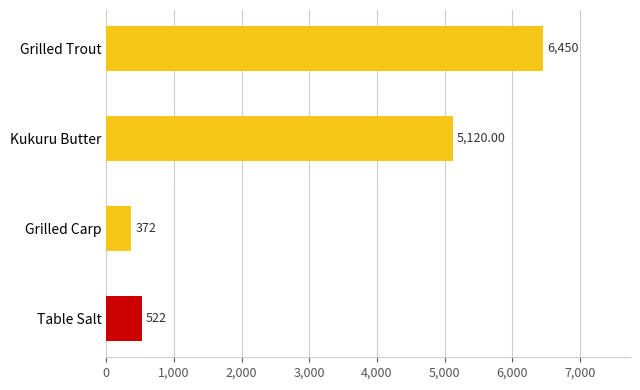

What is the difference between the maximum and minimum values?

6078.0